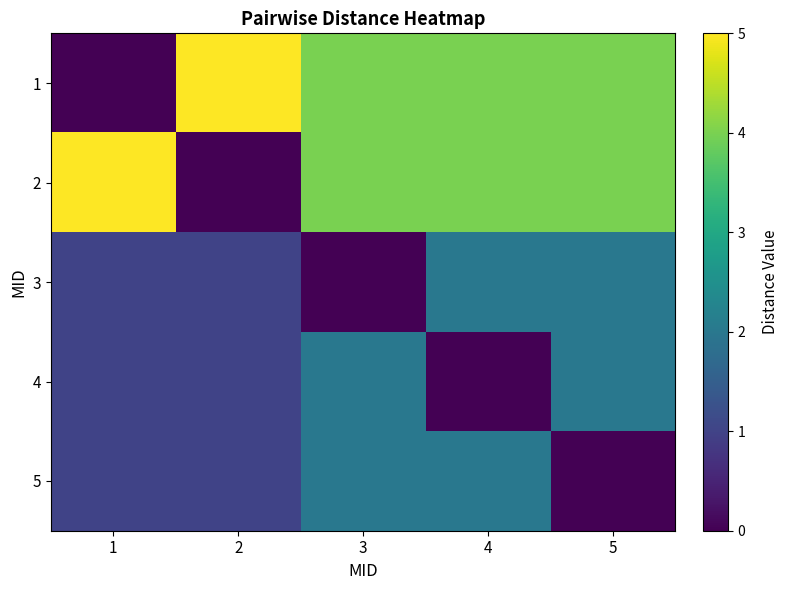

Count the number of data series in this chart.

5